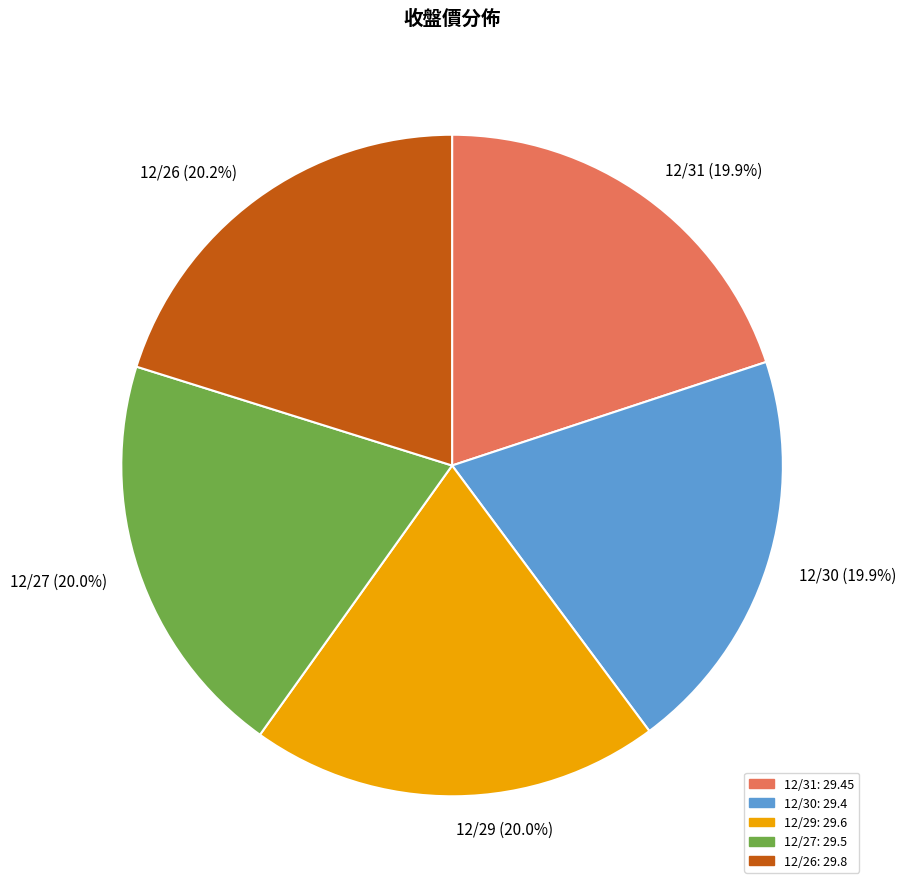

What portion of the pie excludes 12/27?

80.0%